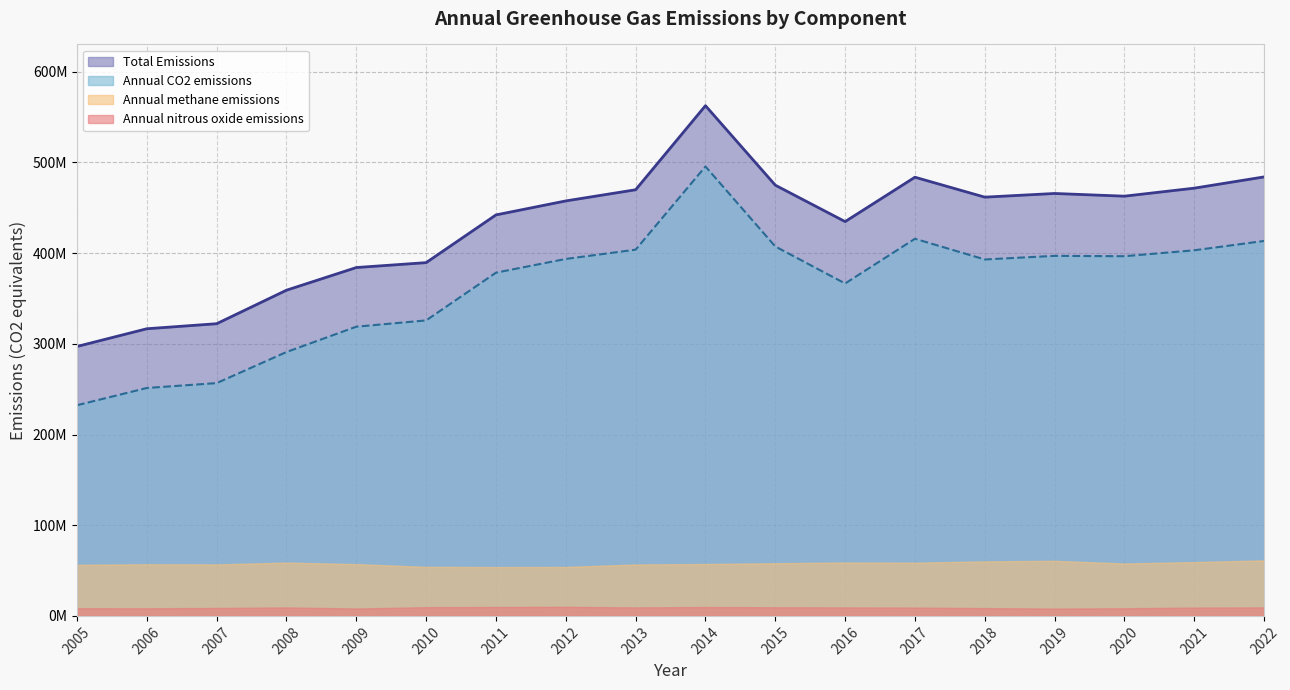

Does the chart display data point markers on the line(s)?

No